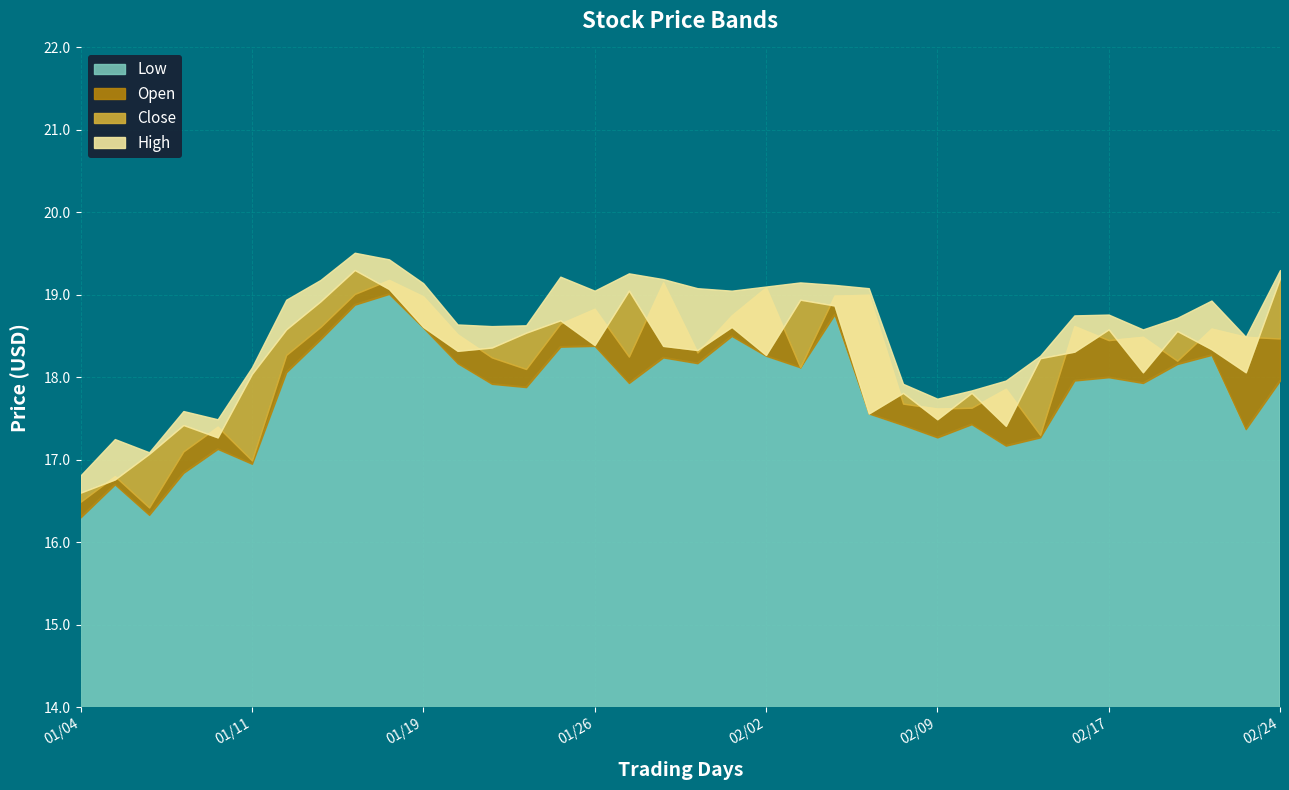

Reading left to right, list all the values displayed in this chart.

Low: 2021-01-04=16.3	2021-01-05=16.7	2021-01-06=16.3	2021-01-07=16.8	2021-01-08=17.1	2021-01-11=17.0	2021-01-12=18.1	2021-01-13=18.5	2021-01-14=18.9	2021-01-15=19.0	2021-01-19=18.6	2021-01-20=18.2	2021-01-21=17.9	2021-01-22=17.9	2021-01-25=18.4	2021-01-26=18.4	2021-01-27=17.9	2021-01-28=18.2	2021-01-29=18.2	2021-02-01=18.5	2021-02-02=18.3	2021-02-03=18.1	2021-02-04=18.8	2021-02-05=17.6	2021-02-08=17.4	2021-02-09=17.3	2021-02-10=17.4	2021-02-11=17.2	2021-02-12=17.3	2021-02-16=18.0	2021-02-17=18.0	2021-02-18=17.9	2021-02-19=18.2	2021-02-22=18.3	2021-02-23=17.4	2021-02-24=18.0
Open: 2021-01-04=16.5	2021-01-05=16.8	2021-01-06=16.4	2021-01-07=17.1	2021-01-08=17.4	2021-01-11=17.0	2021-01-12=18.3	2021-01-13=18.6	2021-01-14=19.0	2021-01-15=19.2	2021-01-19=19.0	2021-01-20=18.5	2021-01-21=18.2	2021-01-22=18.1	2021-01-25=18.6	2021-01-26=18.8	2021-01-27=18.2	2021-01-28=19.1	2021-01-29=18.3	2021-02-01=18.8	2021-02-02=19.1	2021-02-03=18.1	2021-02-04=19.0	2021-02-05=19.0	2021-02-08=17.7	2021-02-09=17.6	2021-02-10=17.6	2021-02-11=17.9	2021-02-12=17.3	2021-02-16=18.6	2021-02-17=18.5	2021-02-18=18.5	2021-02-19=18.2	2021-02-22=18.6	2021-02-23=18.5	2021-02-24=18.5
Close: 2021-01-04=16.6	2021-01-05=16.8	2021-01-06=17.1	2021-01-07=17.4	2021-01-08=17.3	2021-01-11=18.0	2021-01-12=18.6	2021-01-13=18.9	2021-01-14=19.3	2021-01-15=19.1	2021-01-19=18.6	2021-01-20=18.3	2021-01-21=18.4	2021-01-22=18.5	2021-01-25=18.7	2021-01-26=18.4	2021-01-27=19.0	2021-01-28=18.4	2021-01-29=18.3	2021-02-01=18.6	2021-02-02=18.3	2021-02-03=18.9	2021-02-04=18.9	2021-02-05=17.6	2021-02-08=17.8	2021-02-09=17.5	2021-02-10=17.8	2021-02-11=17.4	2021-02-12=18.2	2021-02-16=18.3	2021-02-17=18.6	2021-02-18=18.1	2021-02-19=18.6	2021-02-22=18.3	2021-02-23=18.1	2021-02-24=19.2
High: 2021-01-04=16.8	2021-01-05=17.2	2021-01-06=17.1	2021-01-07=17.6	2021-01-08=17.5	2021-01-11=18.1	2021-01-12=18.9	2021-01-13=19.2	2021-01-14=19.5	2021-01-15=19.4	2021-01-19=19.1	2021-01-20=18.6	2021-01-21=18.6	2021-01-22=18.6	2021-01-25=19.2	2021-01-26=19.0	2021-01-27=19.3	2021-01-28=19.2	2021-01-29=19.1	2021-02-01=19.0	2021-02-02=19.1	2021-02-03=19.1	2021-02-04=19.1	2021-02-05=19.1	2021-02-08=17.9	2021-02-09=17.7	2021-02-10=17.8	2021-02-11=18.0	2021-02-12=18.3	2021-02-16=18.8	2021-02-17=18.8	2021-02-18=18.6	2021-02-19=18.7	2021-02-22=18.9	2021-02-23=18.5	2021-02-24=19.3